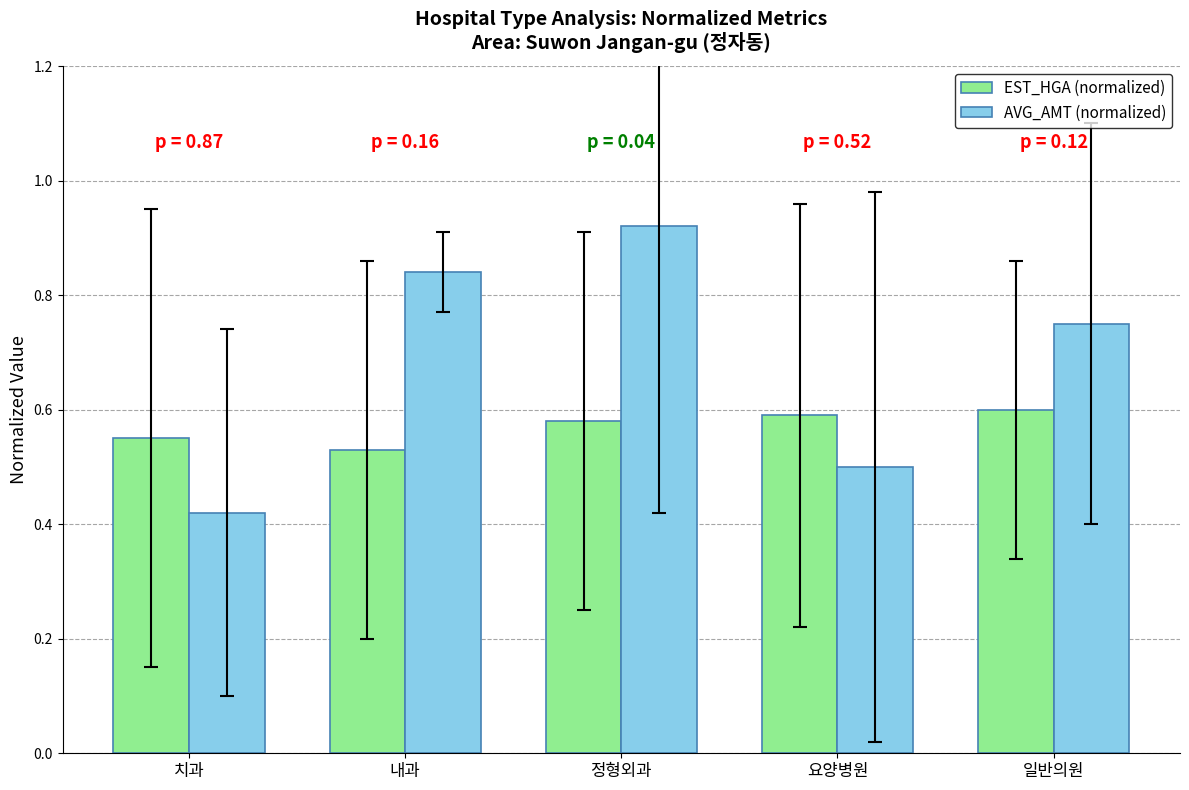

Which series has the widest spread of values?

AVG_AMT (normalized)